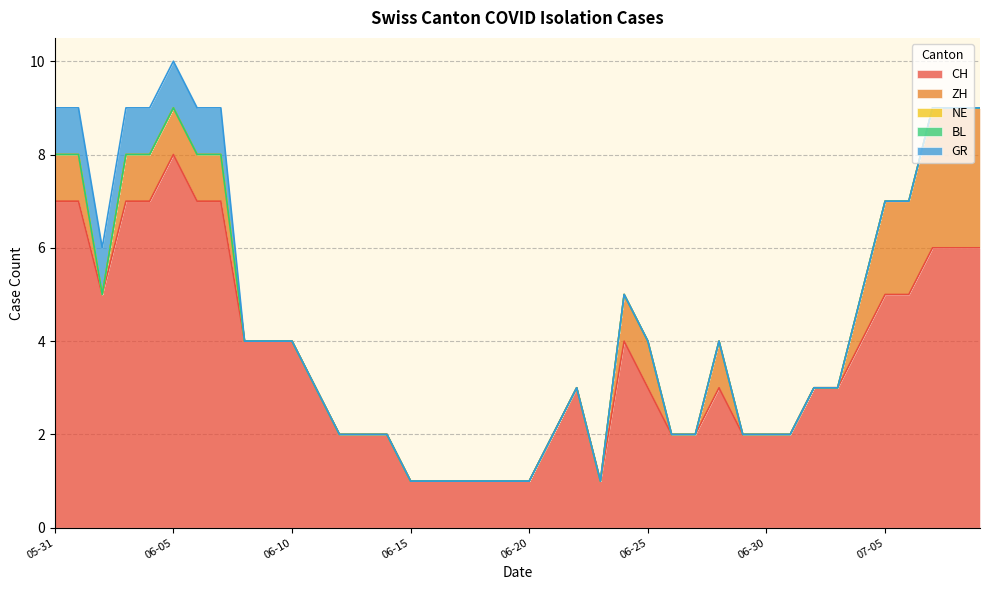

Does the chart display data point markers on the line(s)?

No